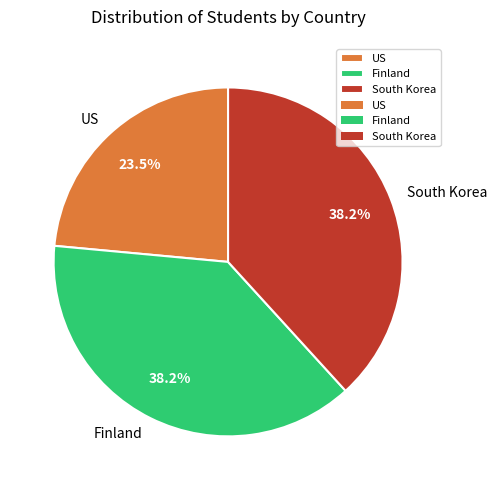

What is the smallest slice in the pie chart?

US